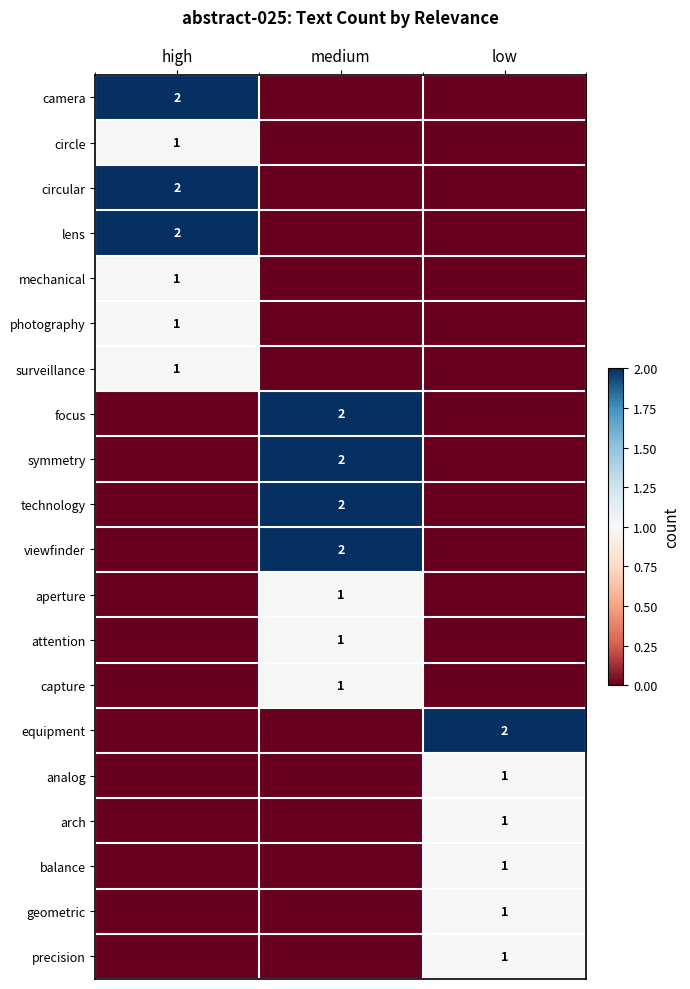

The aperture series shows 1 at medium. True or false?

True